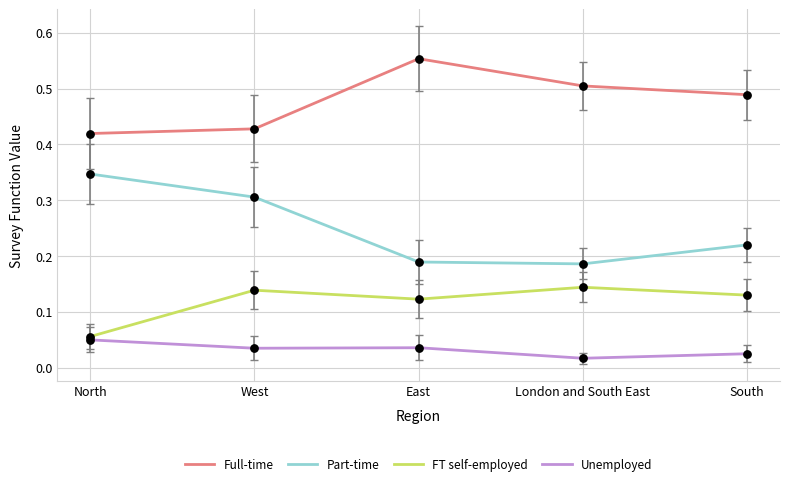

What are all the series names shown in the legend?

Full-time, Part-time, FT self-employed, Unemployed